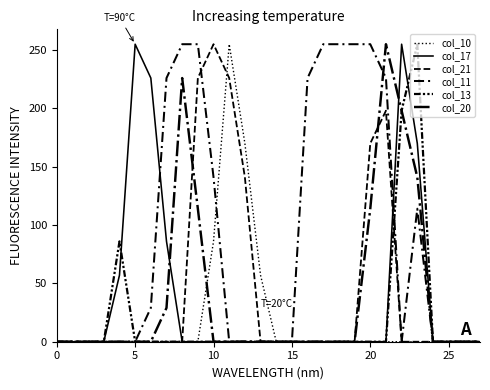

How many lines are shown in the chart?

6